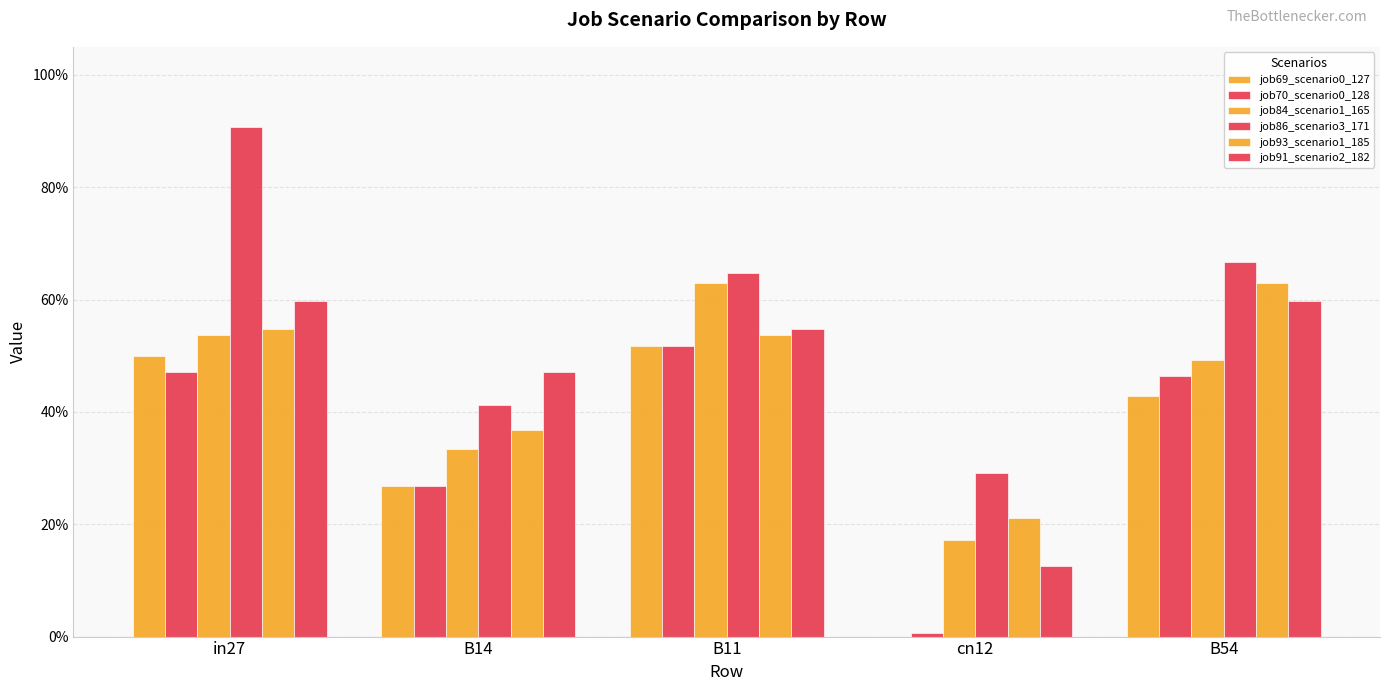

Are the bars horizontal?

No